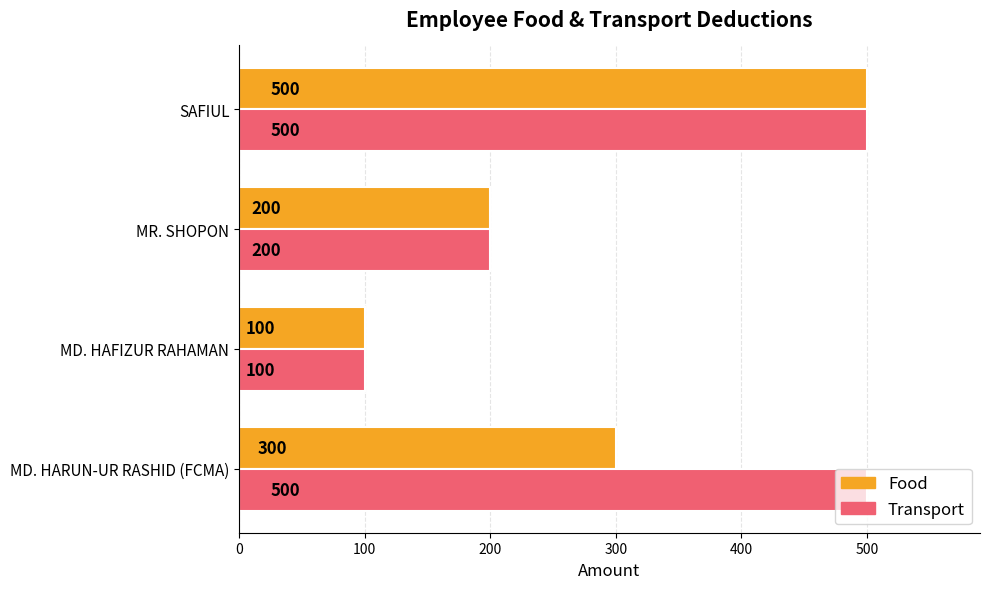

The Food series shows 179 at MD. HARUN-UR RASHID (FCMA). True or false?

False